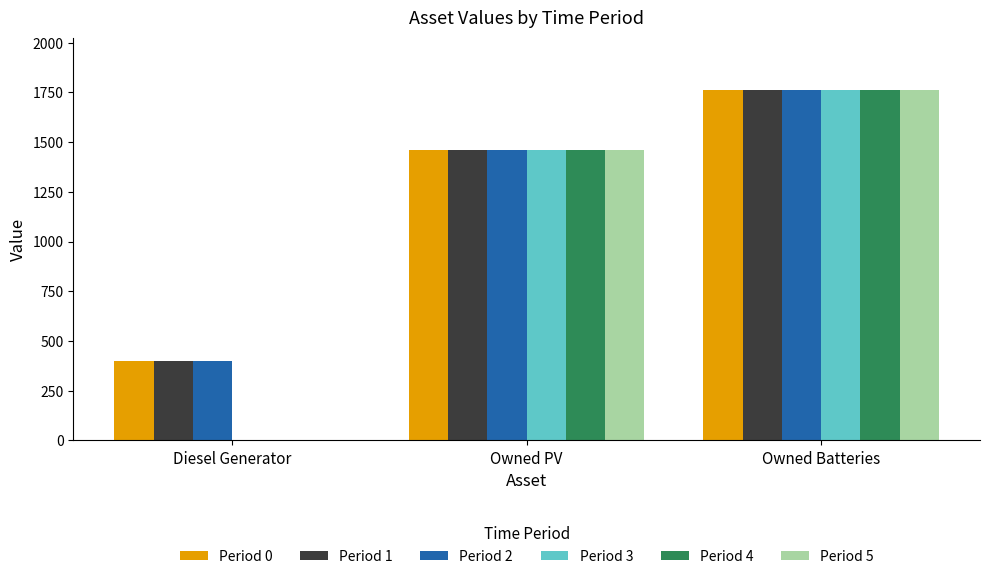

What is the greatest value displayed?

1762